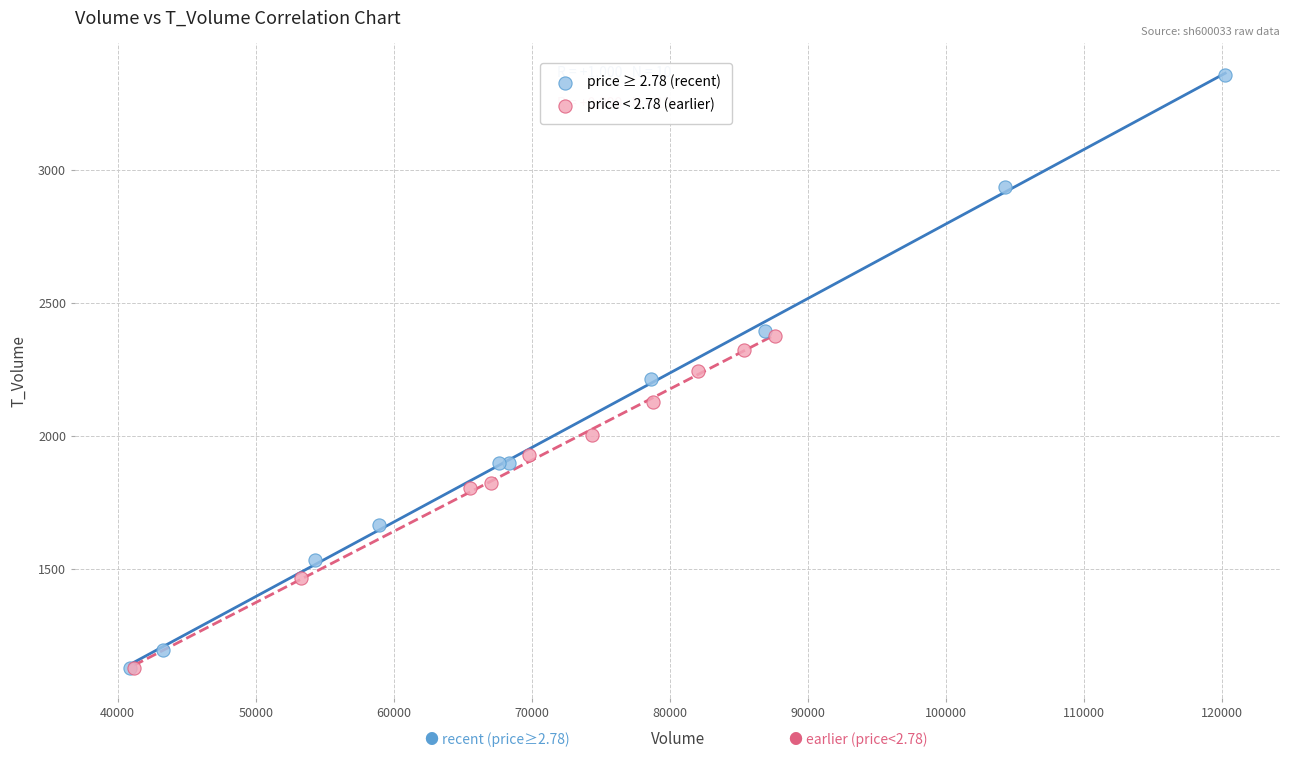

Which series has the largest Y range (max minus min)?

price ≥ 2.78 (recent)